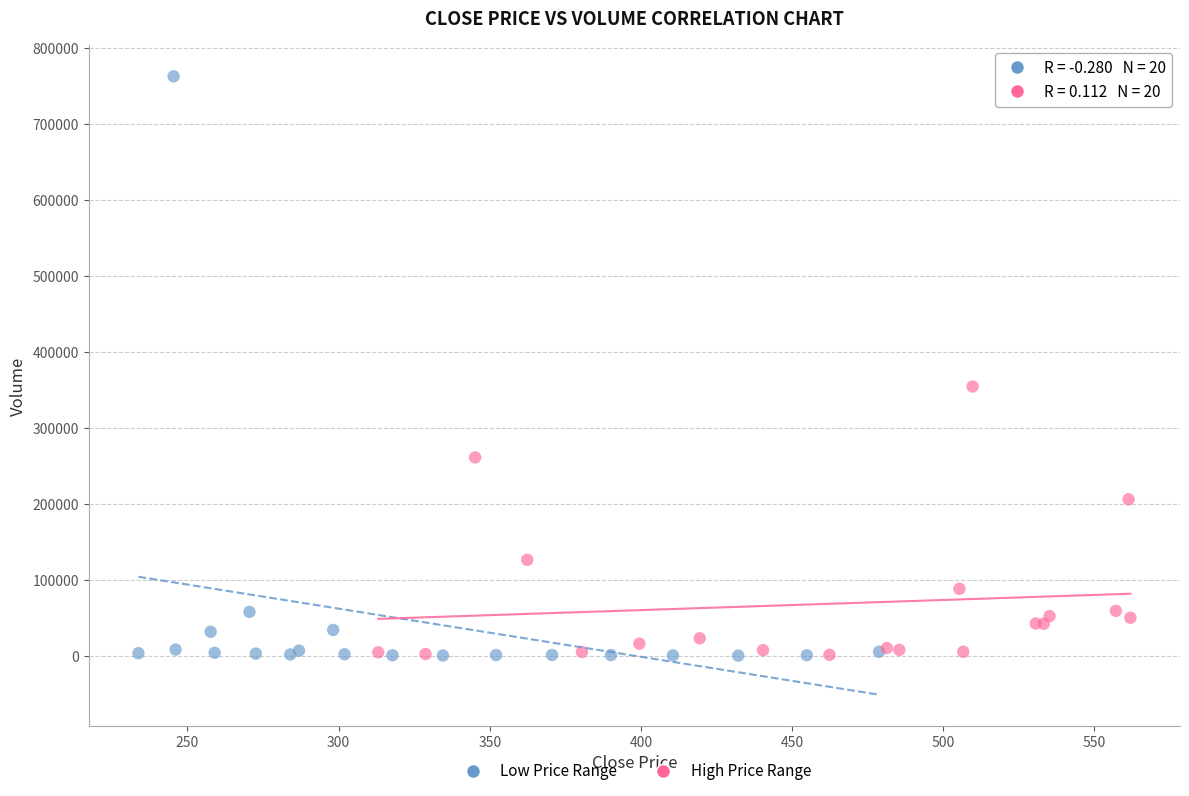

Which series has the widest spread of Y values?

Low Price Range